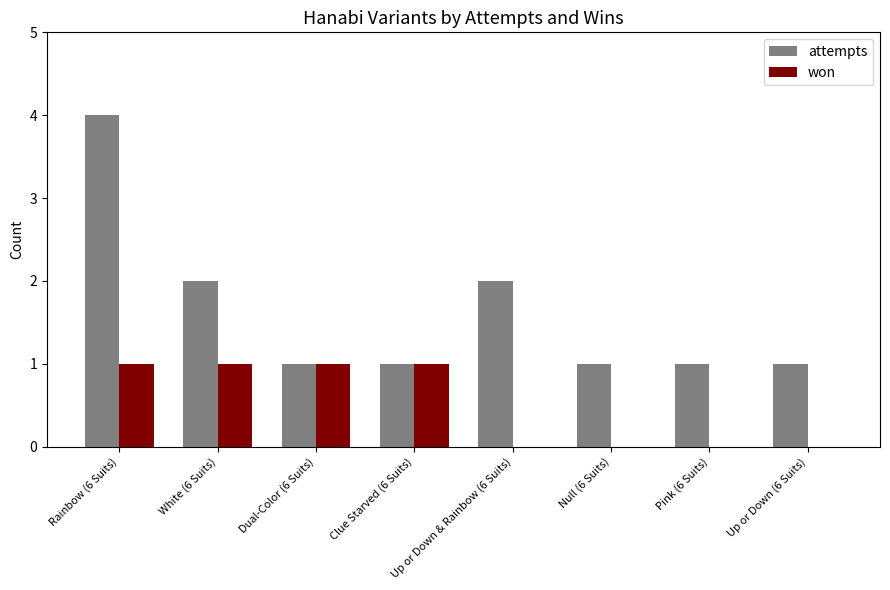

Which series has the widest spread of values?

attempts